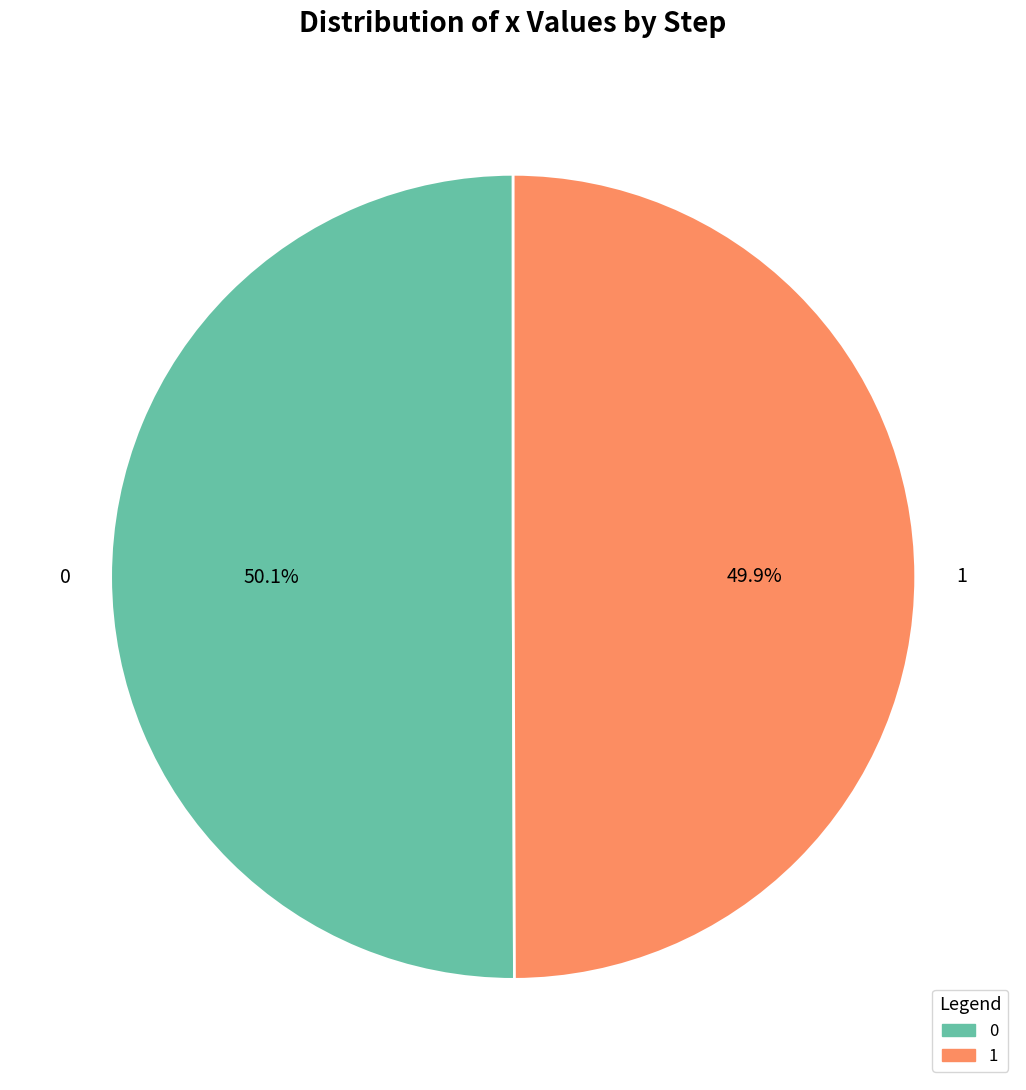

What percentage do 1 and 0 together represent?

100.0%